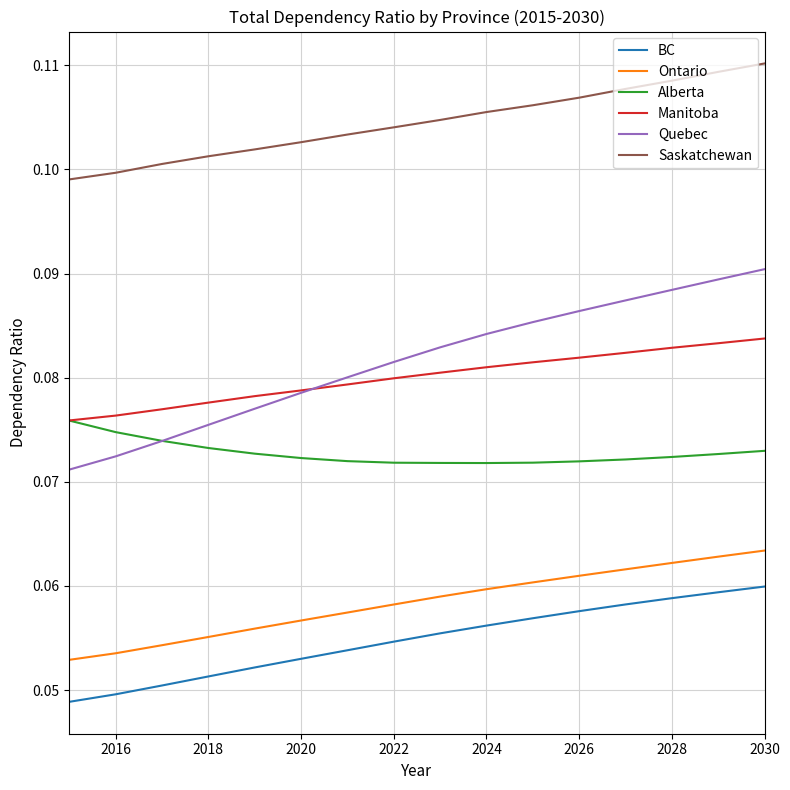

Which series has the largest total across all categories?

Saskatchewan